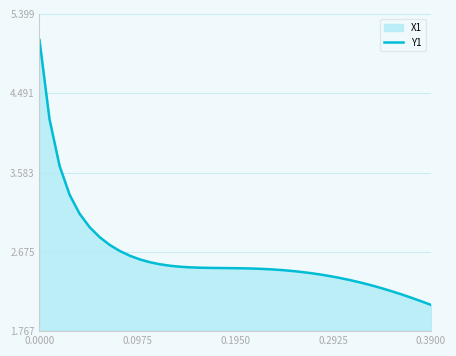

Reading left to right, transcribe all the data shown in this chart.

5.1	4.2	3.7	3.3	3.1	3.0	2.8	2.8	2.7	2.6	2.6	2.6	2.5	2.5	2.5	2.5	2.5	2.5	2.5	2.5	2.5	2.5	2.5	2.5	2.5	2.5	2.4	2.4	2.4	2.4	2.4	2.3	2.3	2.3	2.3	2.2	2.2	2.2	2.1	2.1